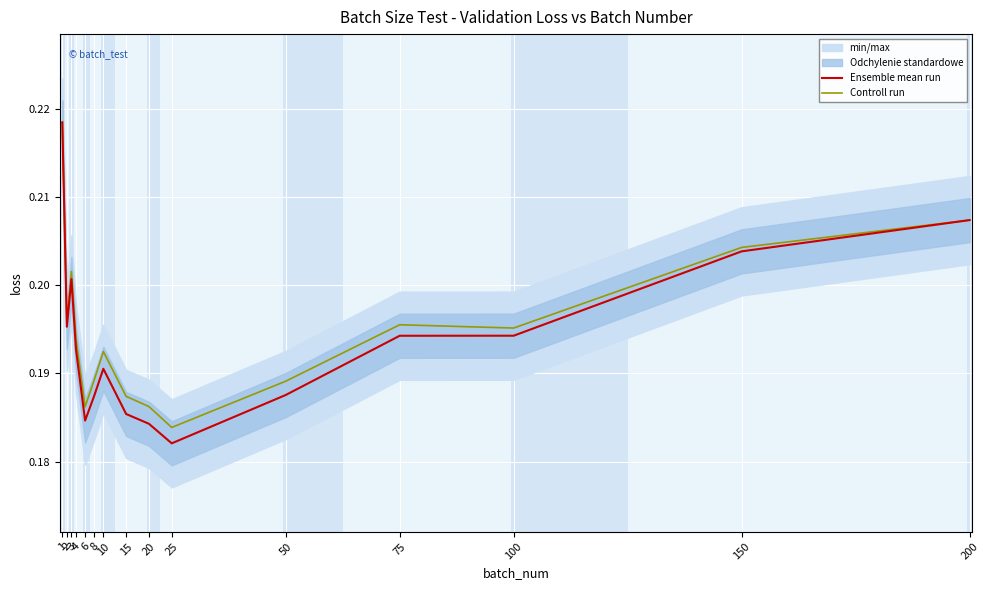

At 1, list the series in order from largest to smallest.

Ensemble mean run, Controll run